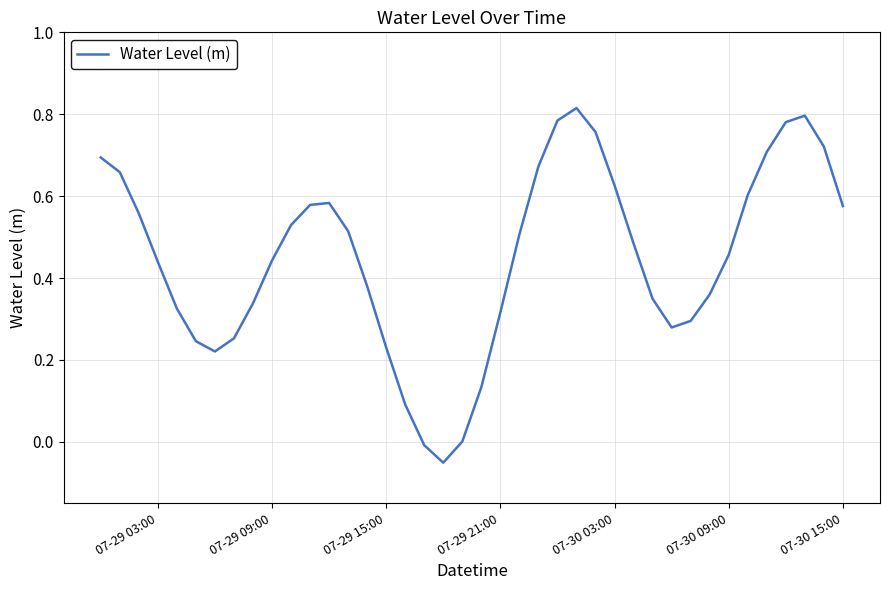

What is the difference between the maximum and minimum values?

0.9